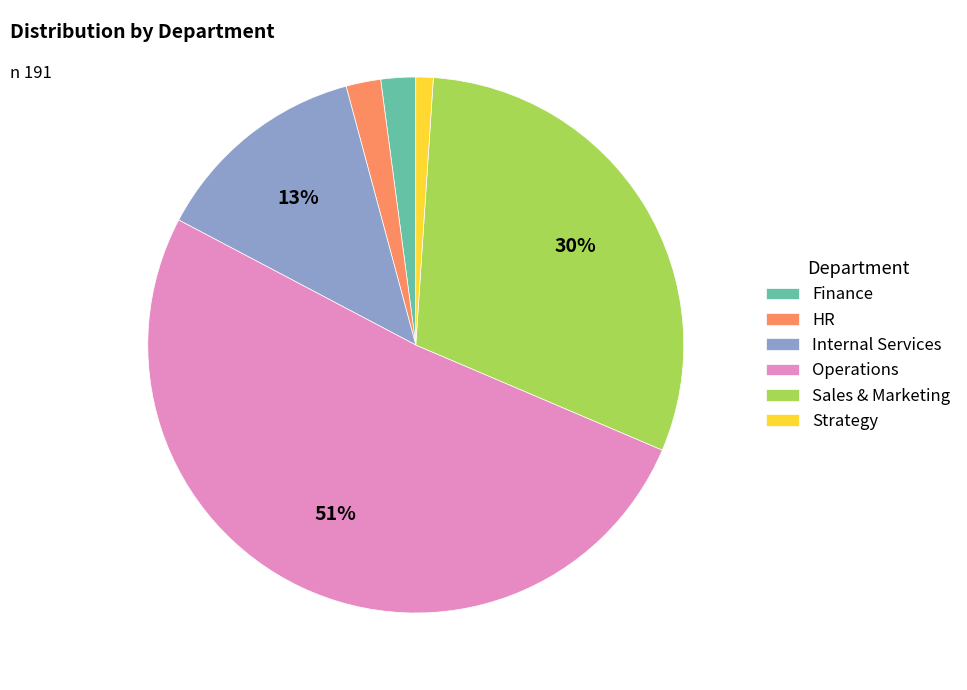

The Sales & Marketing slice represents 24% of the pie. True or false?

False